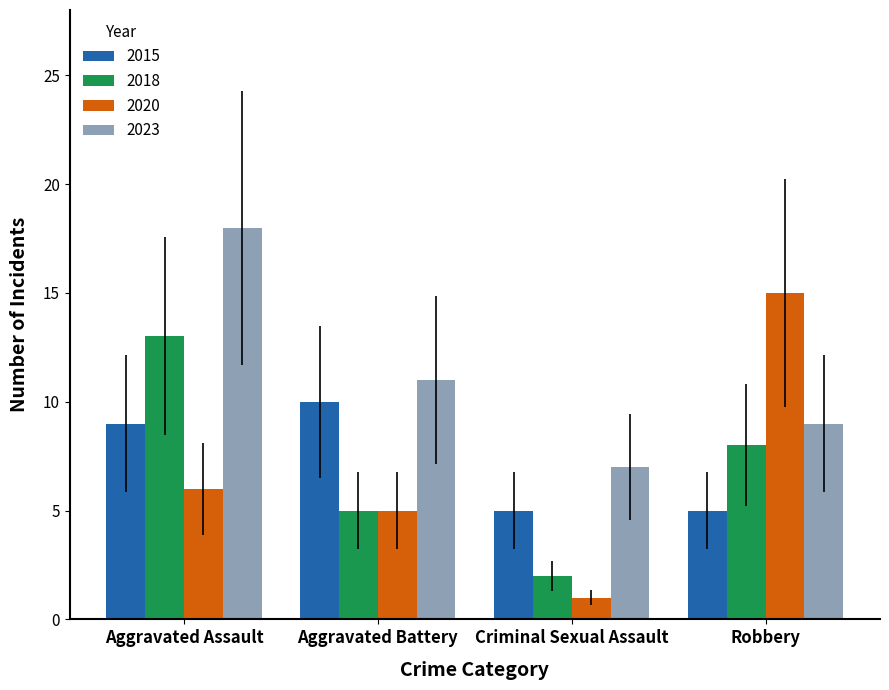

What is the difference between the highest and lowest values at Aggravated Battery?

6